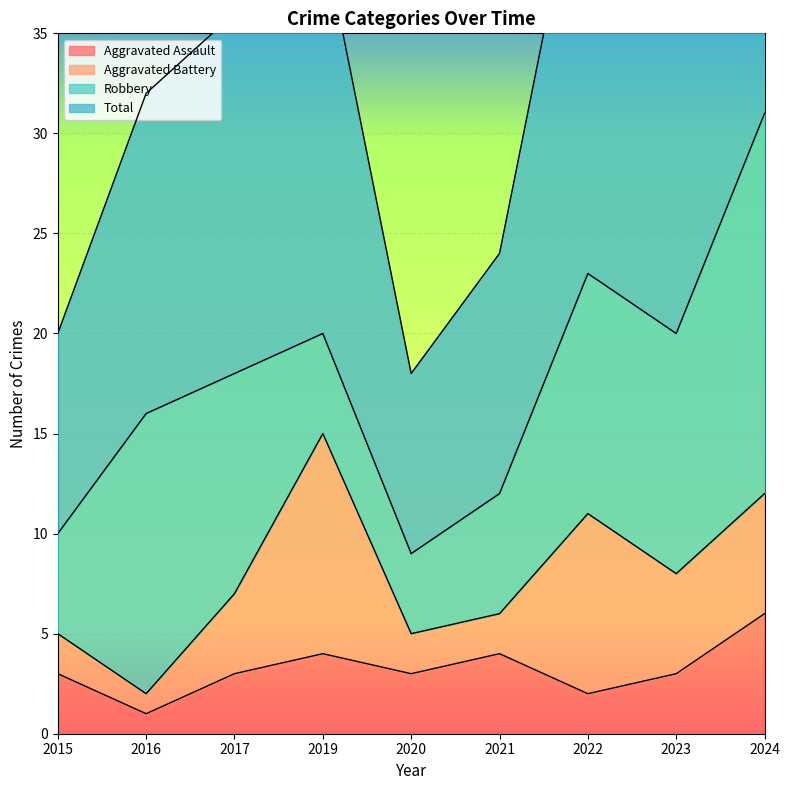

True or false: Aggravated Assault and Total intersect in this chart.

False